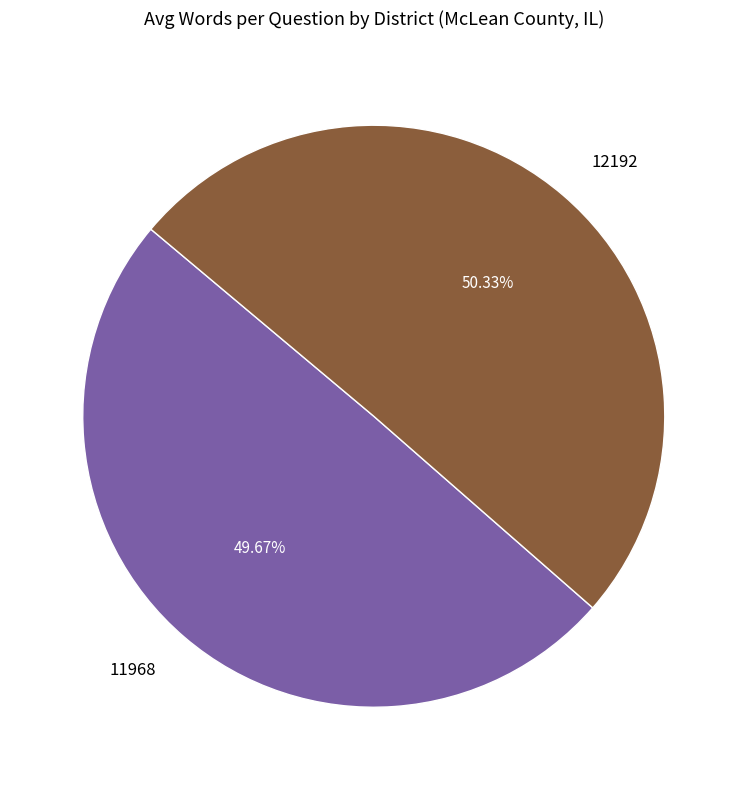

To the nearest percent, what is the difference between the 11968 and 12192 slice percentages?

1%